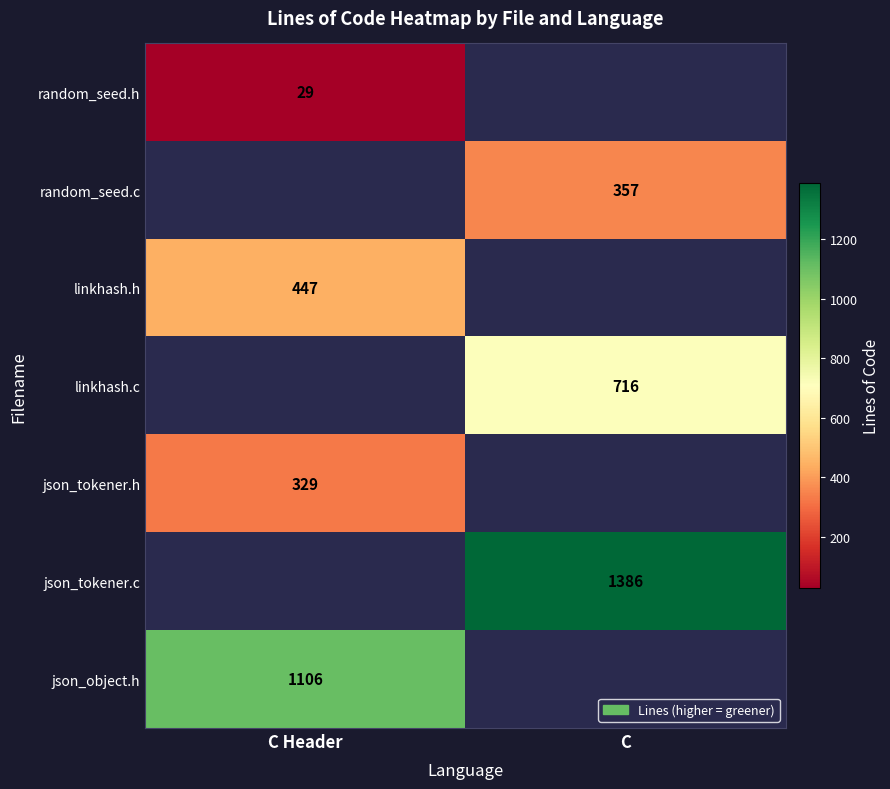

The value of json_tokener.c at C is 2296. True or false?

False